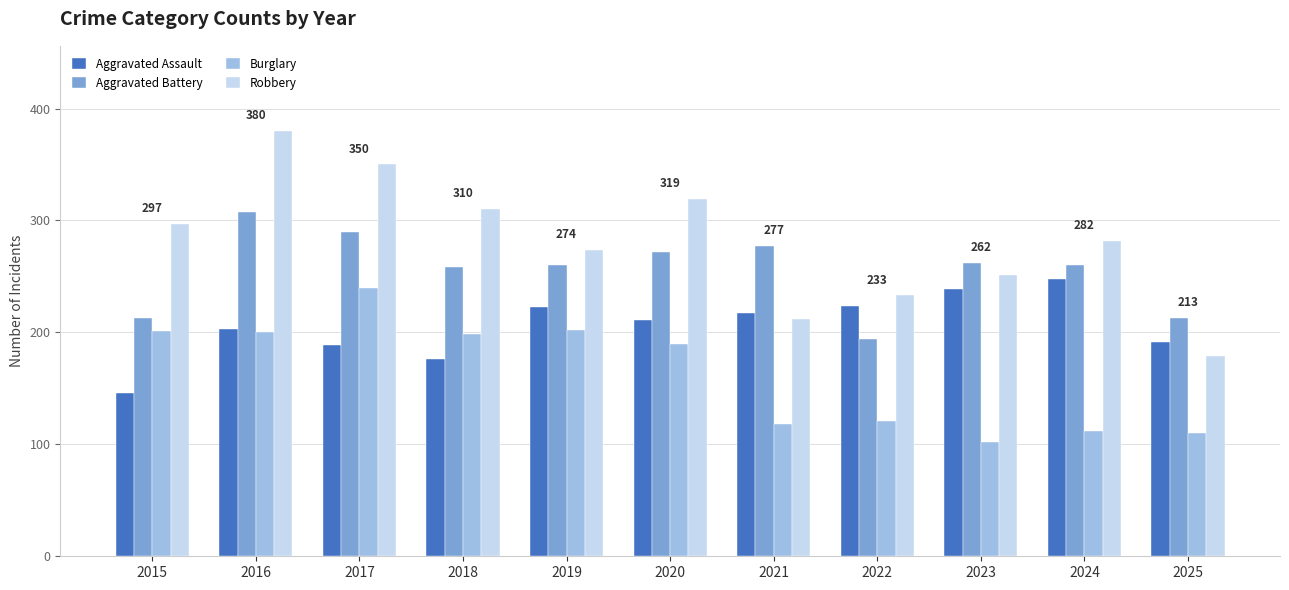

What is the sum of the Aggravated Battery values at 2024 and 2015?

473